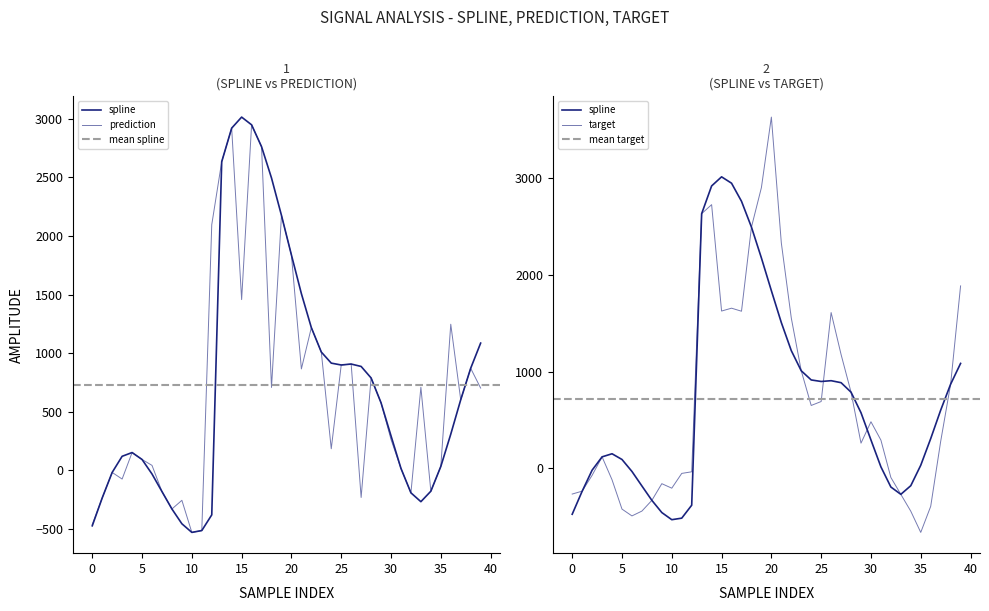

True or false: prediction and spline intersect in this chart.

False